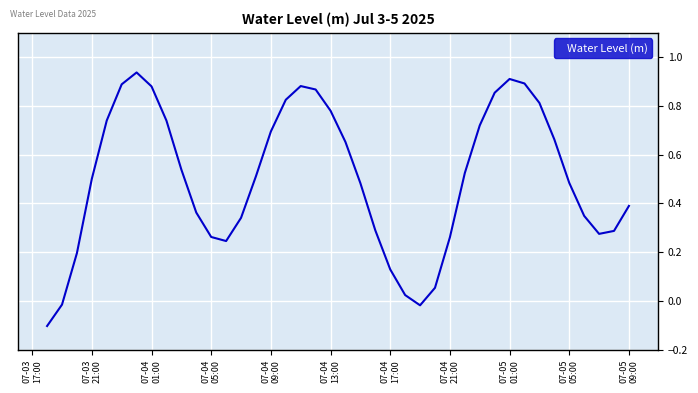

How many values exceed 0?

37